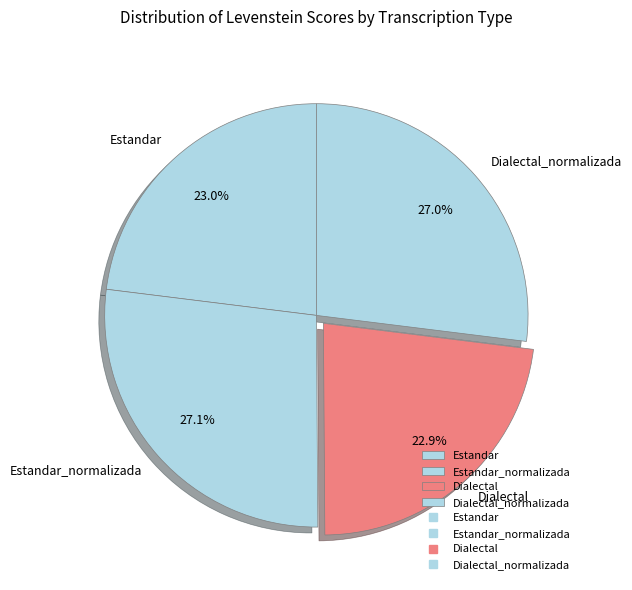

What is the total percentage of Dialectal_normalizada and Estandar?

50.0%